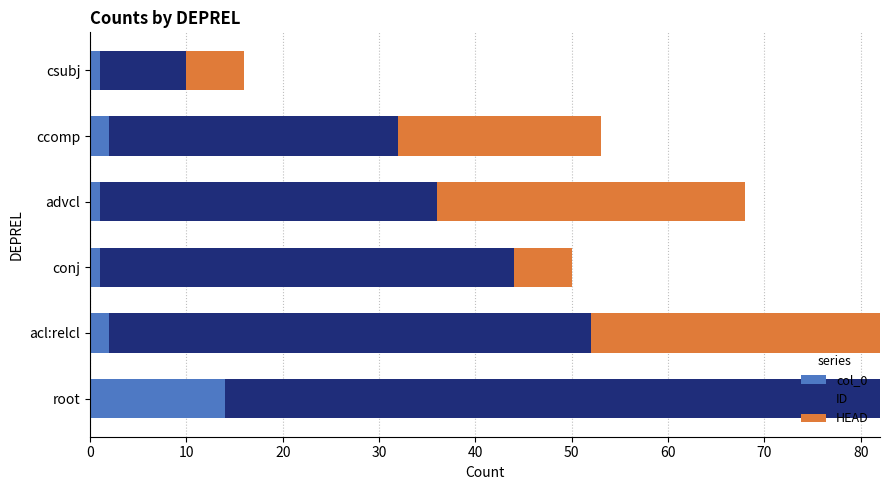

The col_0 series shows 19 at root. True or false?

False